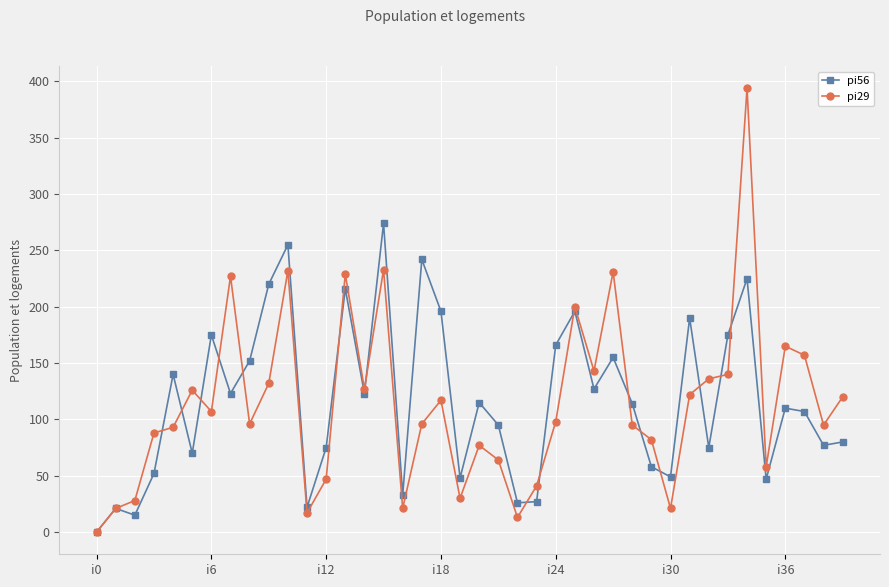

How many positive values does the pi29 series have?

39